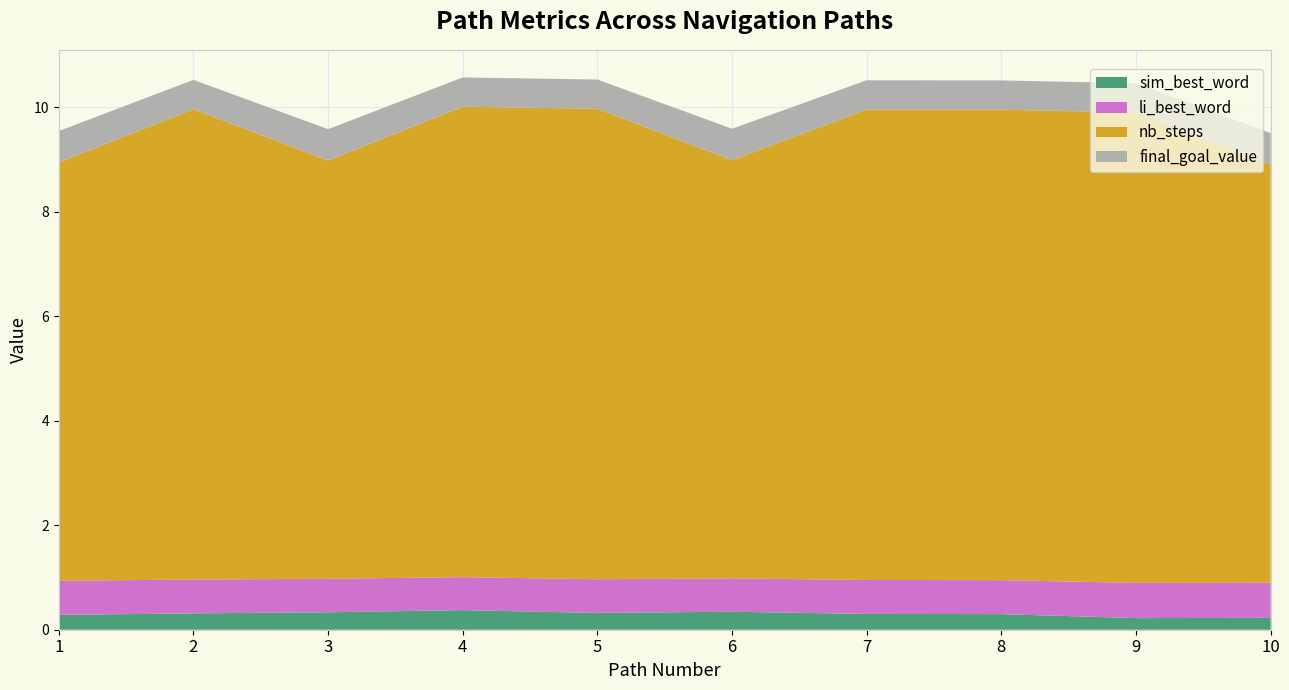

Reading left to right, what are all the values shown in this chart?

sim_best_word: 0.3	0.3	0.3	0.4	0.3	0.3	0.3	0.3	0.2	0.2
li_best_word: 0.7	0.6	0.6	0.6	0.6	0.6	0.6	0.7	0.7	0.7
nb_steps: 8.0	9.0	8.0	9.0	9.0	8.0	9.0	9.0	9.0	8.0
final_goal_value: 0.6	0.6	0.6	0.6	0.6	0.6	0.6	0.6	0.6	0.6